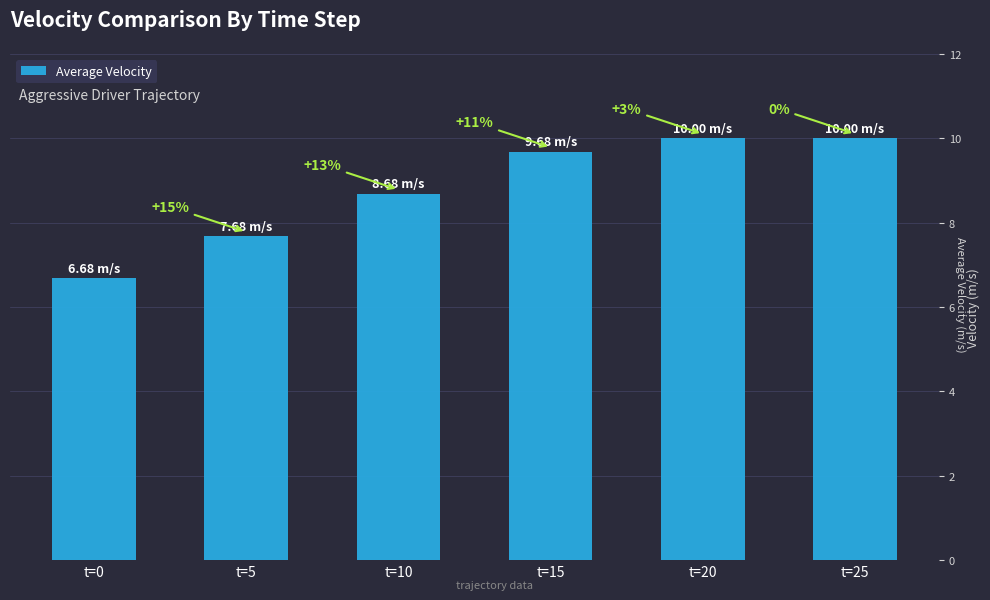

Are the bars horizontal?

No